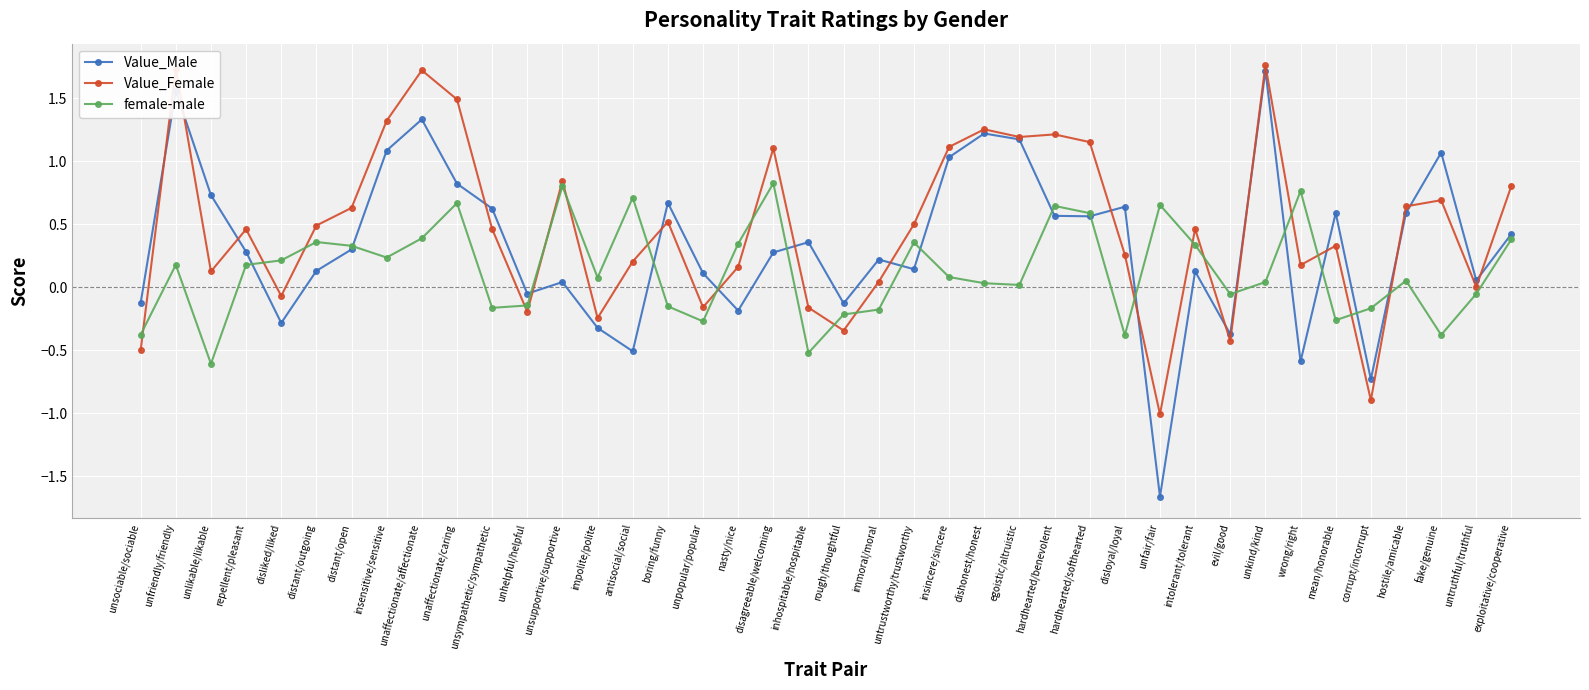

What is the difference between the female-male values at unsupportive/supportive and unpopular/popular?

1.1